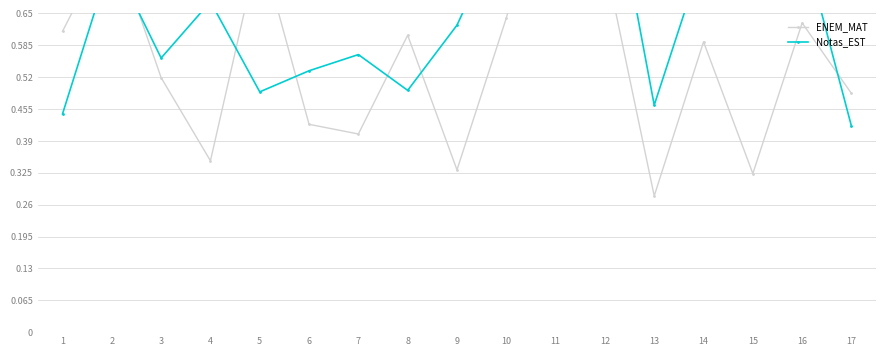

What is the minimum value shown in the chart?

0.3